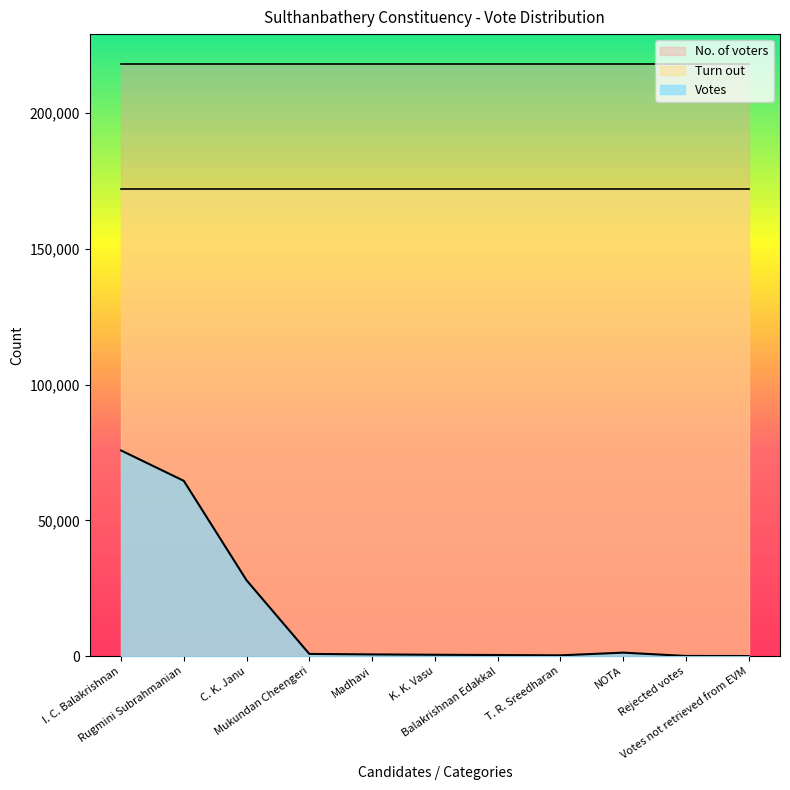

At Madhavi, list the series in order from largest to smallest.

No. of voters, Turn out, Votes